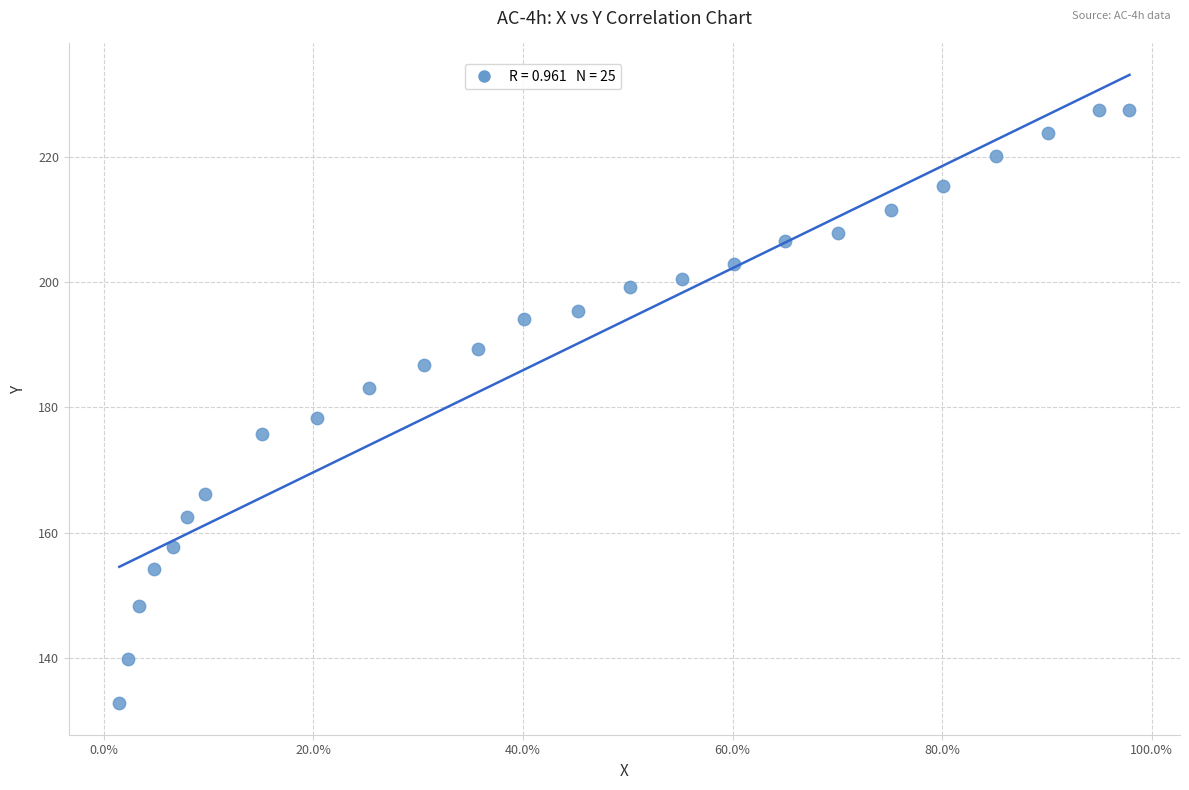

What Y value in the scatter plot is closest to 180?

178.3